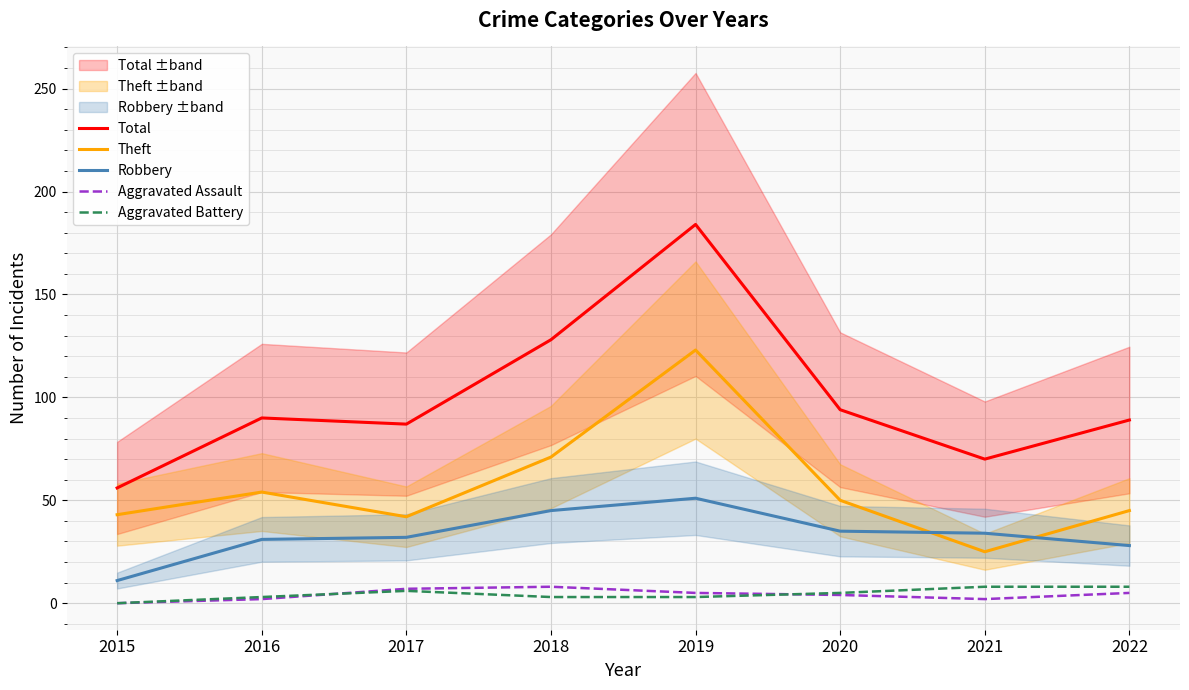

What is the greatest value displayed?

184